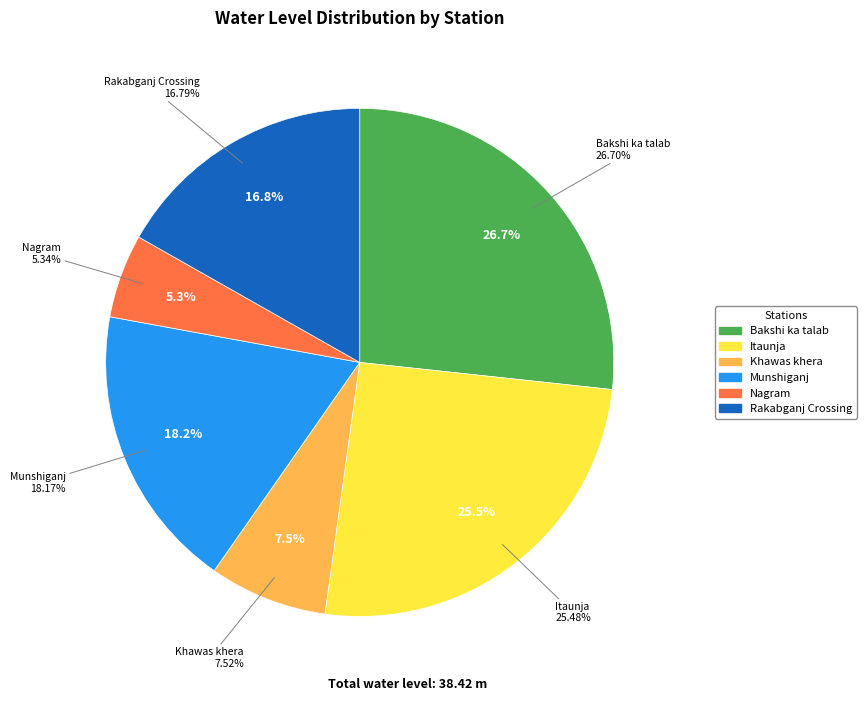

What percentage is NOT represented by Bakshi ka talab?

73.3%